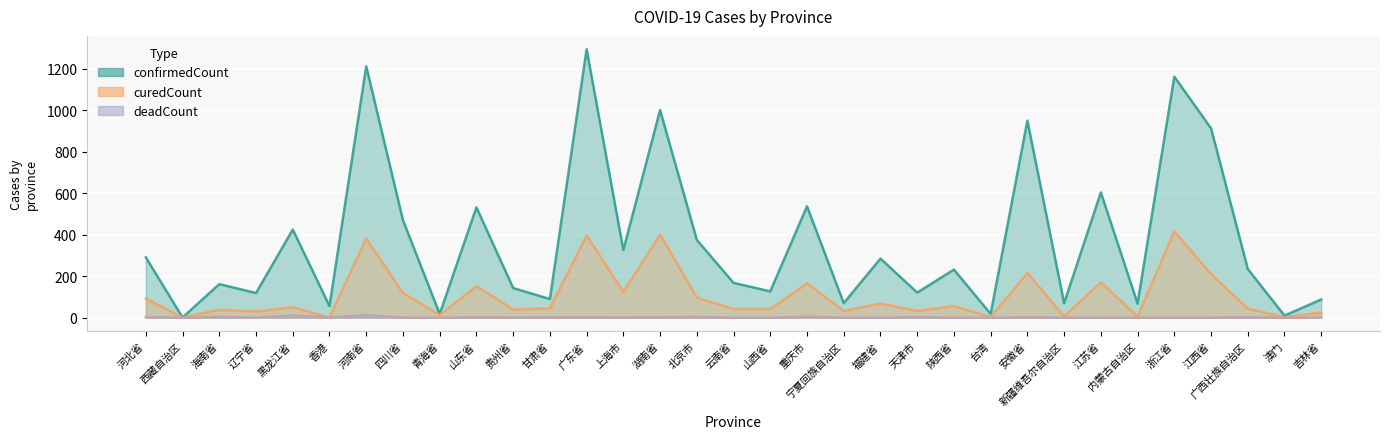

What is the value of the curedCount point at the 5th from the left?

51